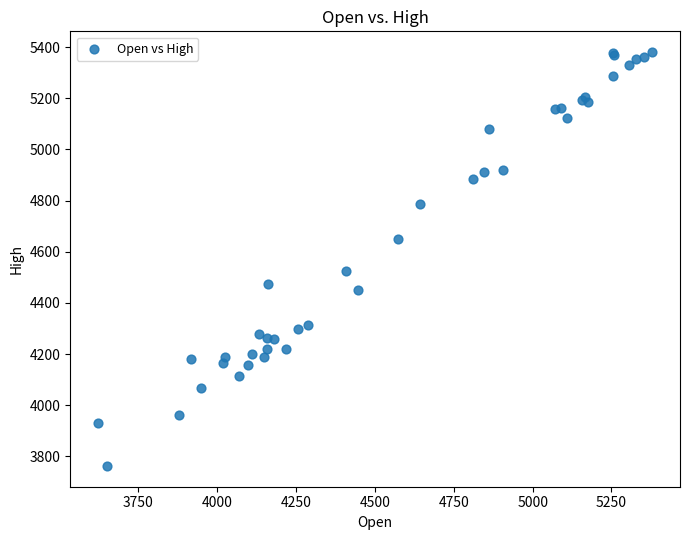

What Y value in the scatter plot is closest to 4571?

4526.1